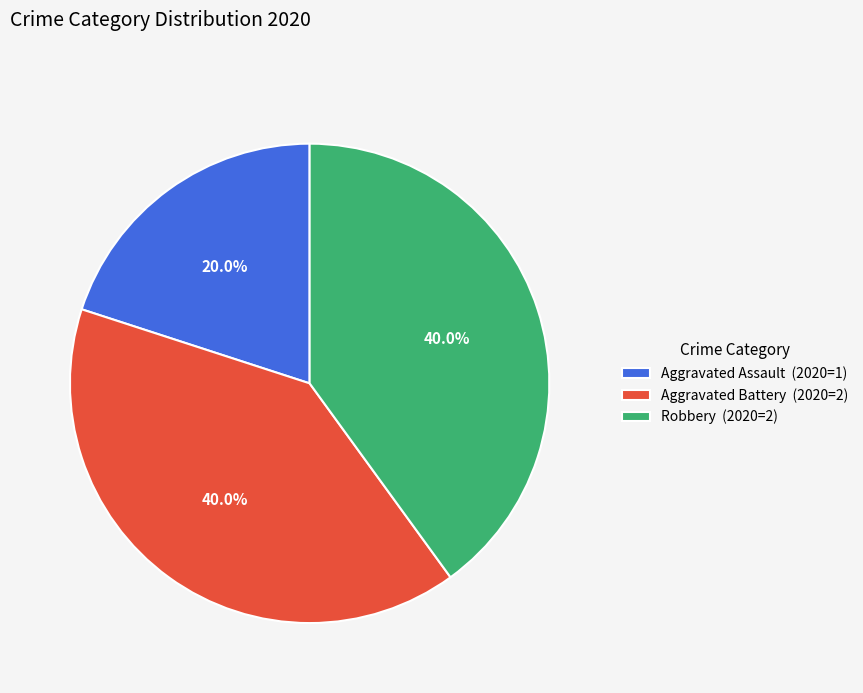

What is the ratio of the value at Robbery to the value at Aggravated Battery?

1.0